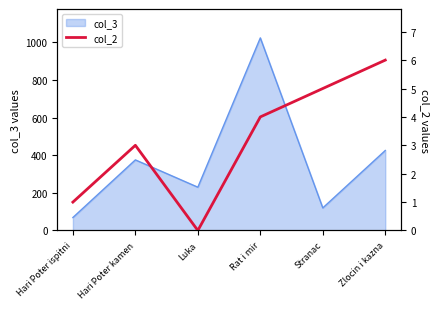

How many values exceed 4?

2